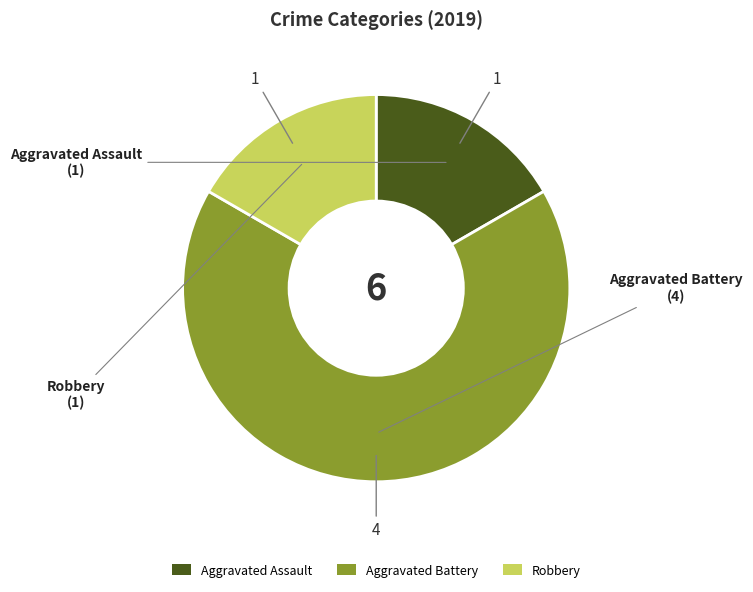

Count the number of slices in the pie.

3